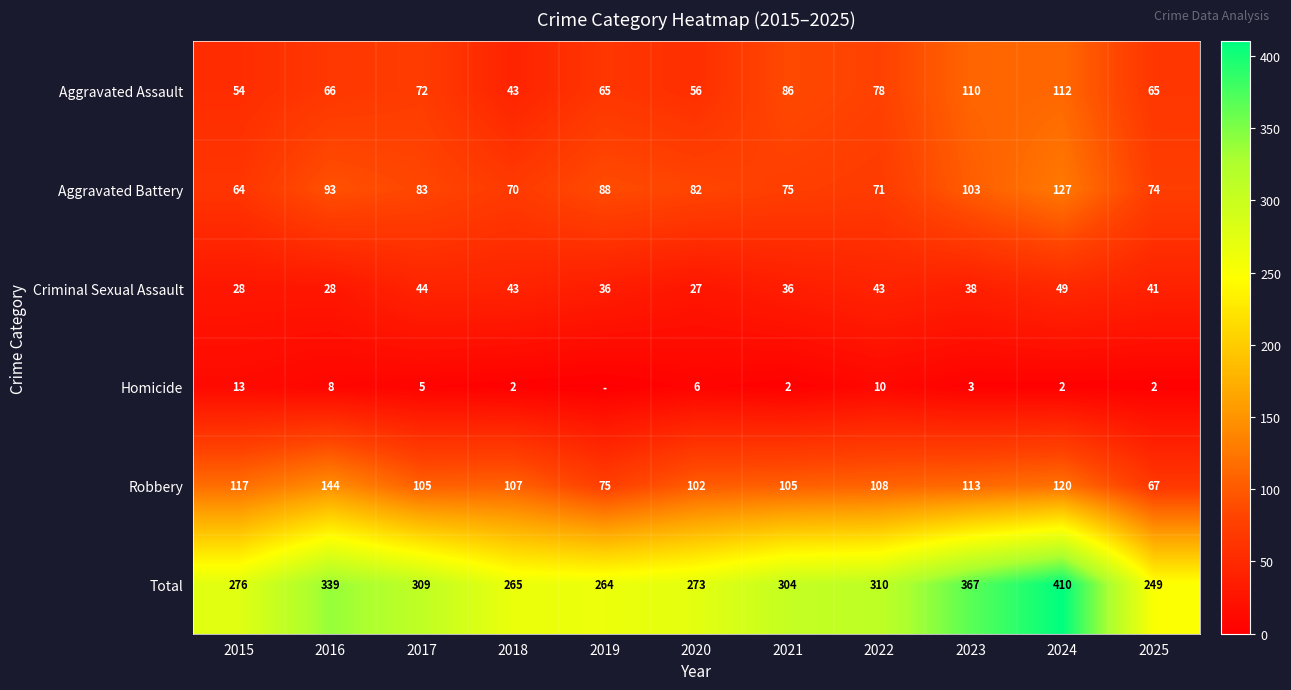

Which series changed the most between 2015 and 2022?

Total